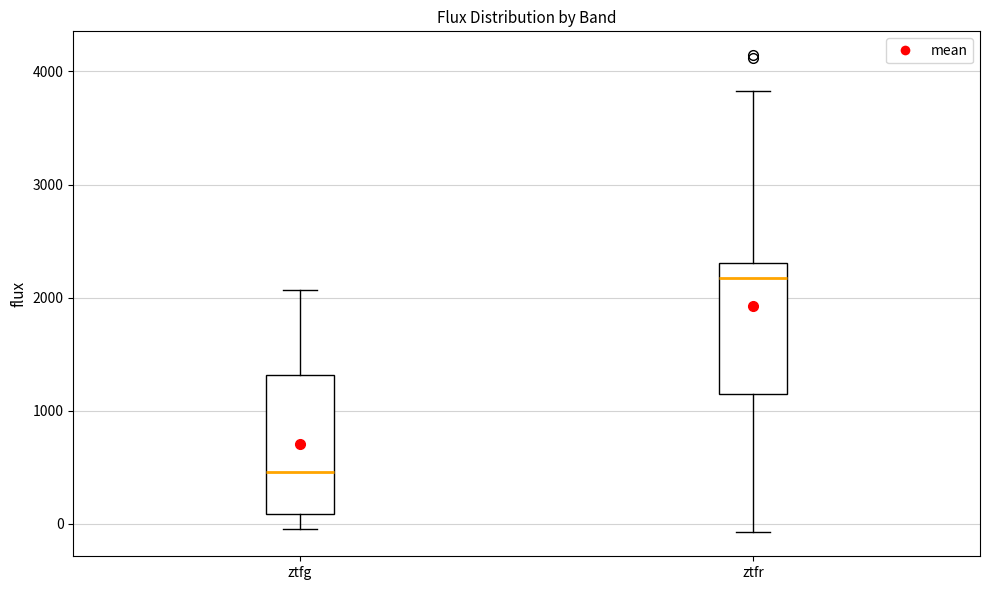

Where does the lower whisker of the box for ztfg end on the y-axis? The values are not printed on the chart, so give them approximately, as read against the axis.

0